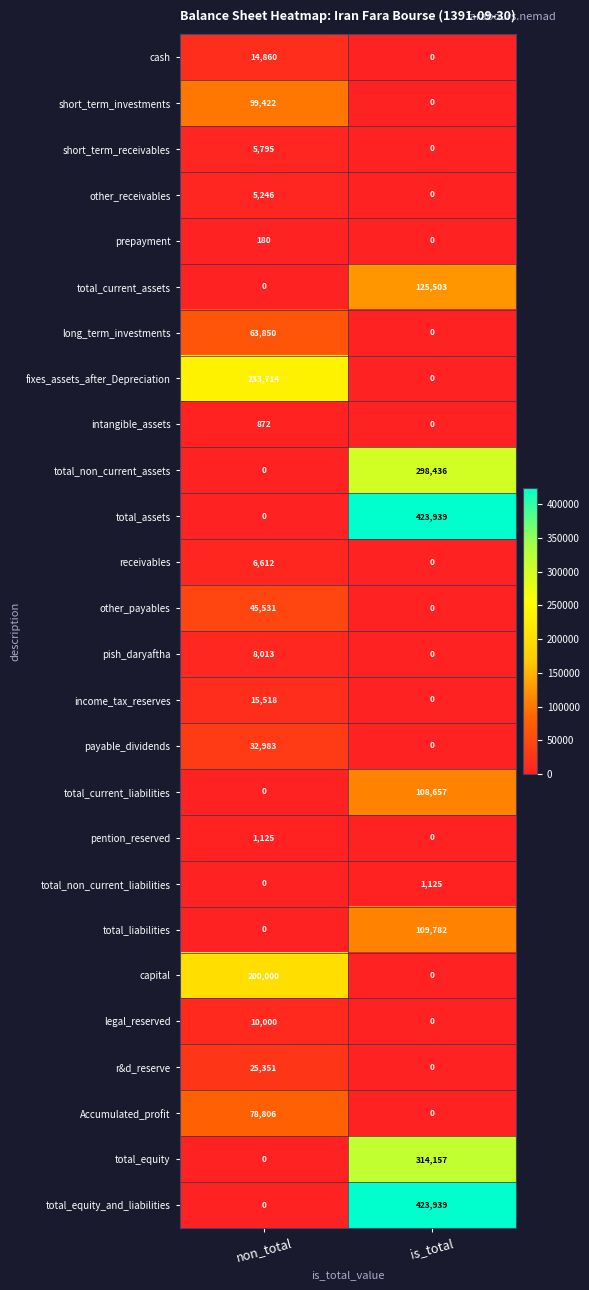

The prepayment series shows 0 at is_total. True or false?

True